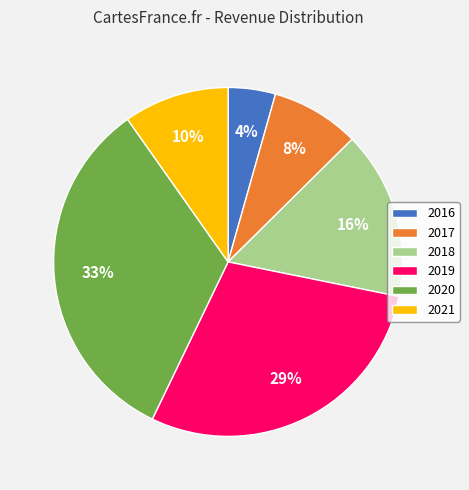

To the nearest percent, what is the difference between the largest and smallest slice percentages?

29%